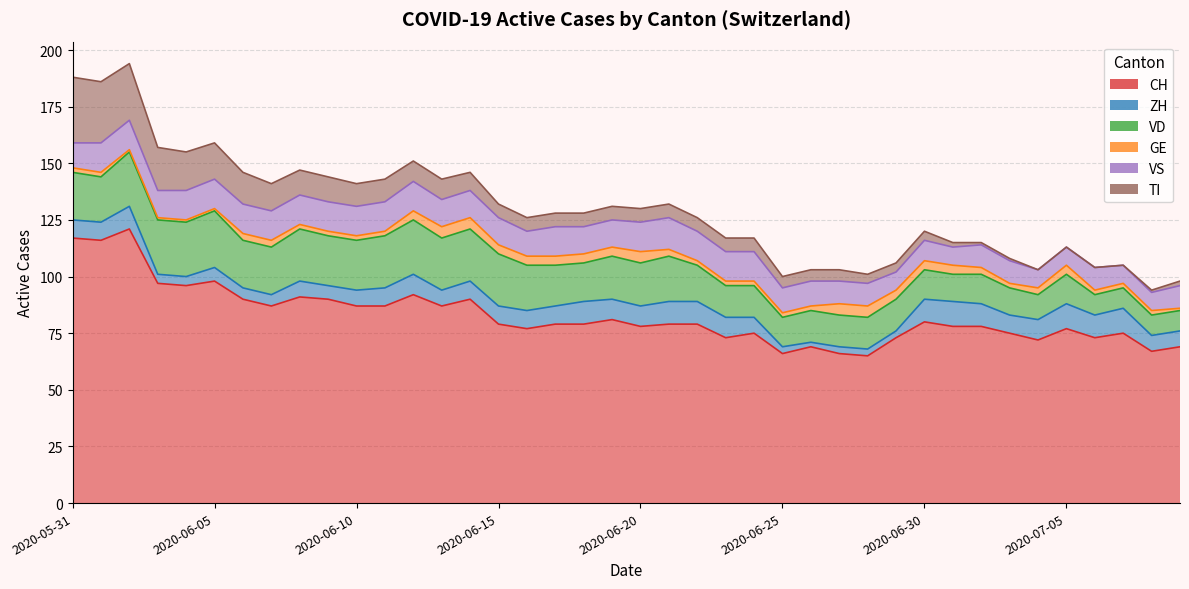

Between which two adjacent categories do ZH and GE first intersect?

2020-06-29 and 2020-06-30